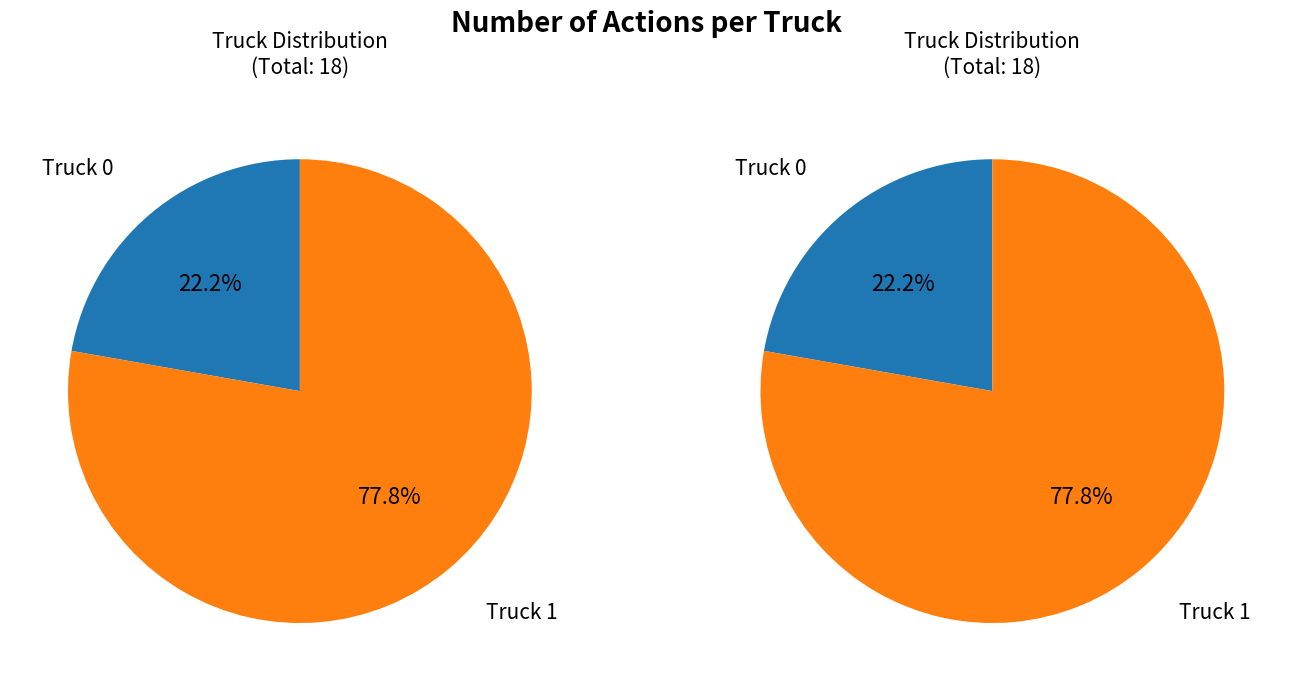

Does Truck 1 represent more than half of the total?

Yes